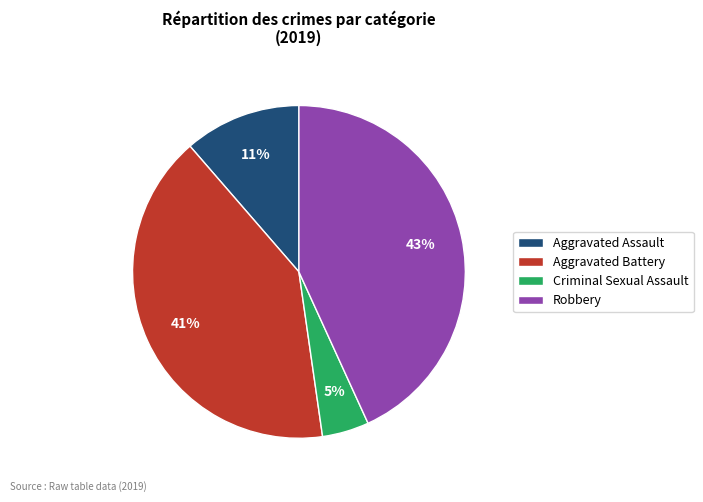

Do Aggravated Assault and Criminal Sexual Assault together represent more than half of the pie?

No